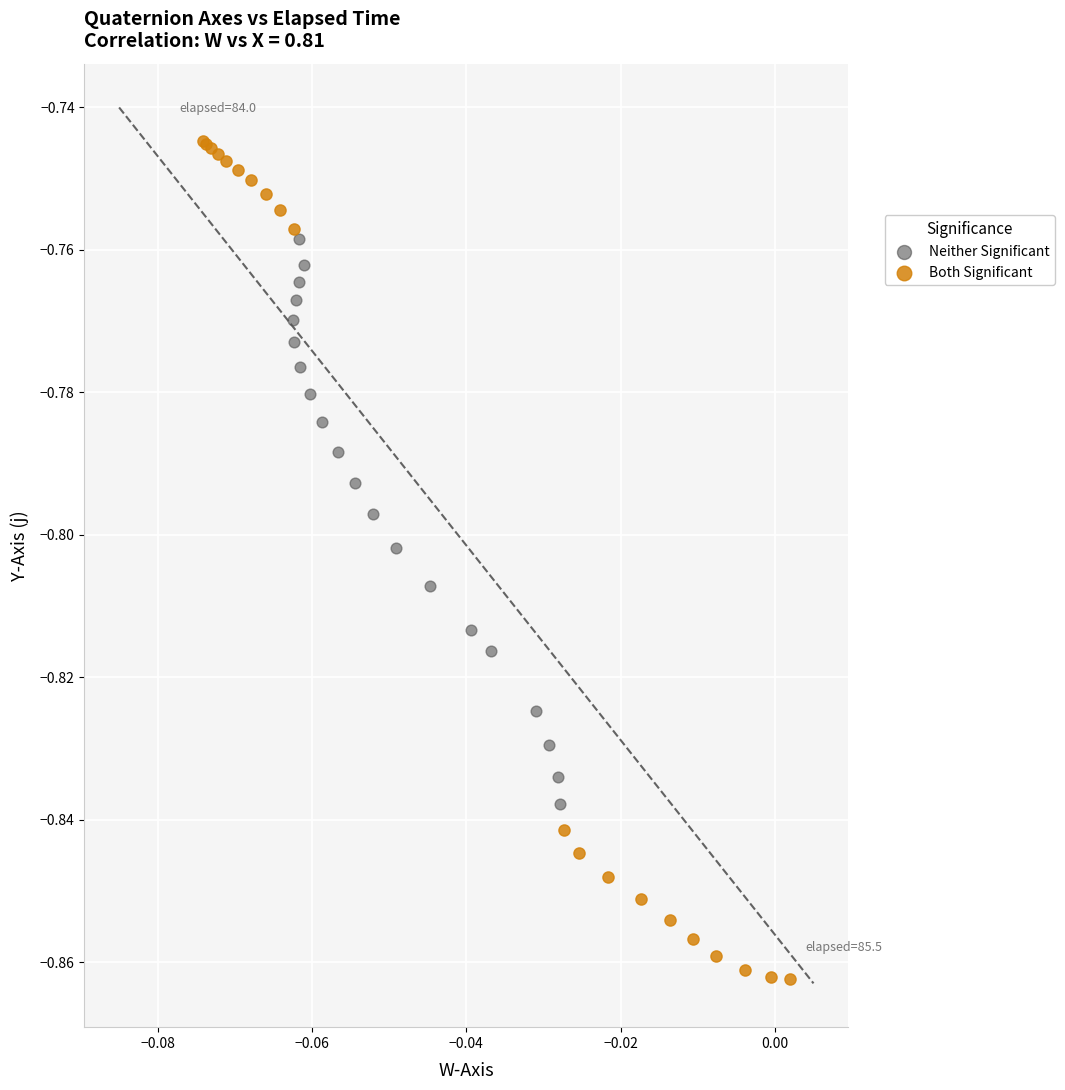

Which series has the widest spread of Y values?

Both Significant